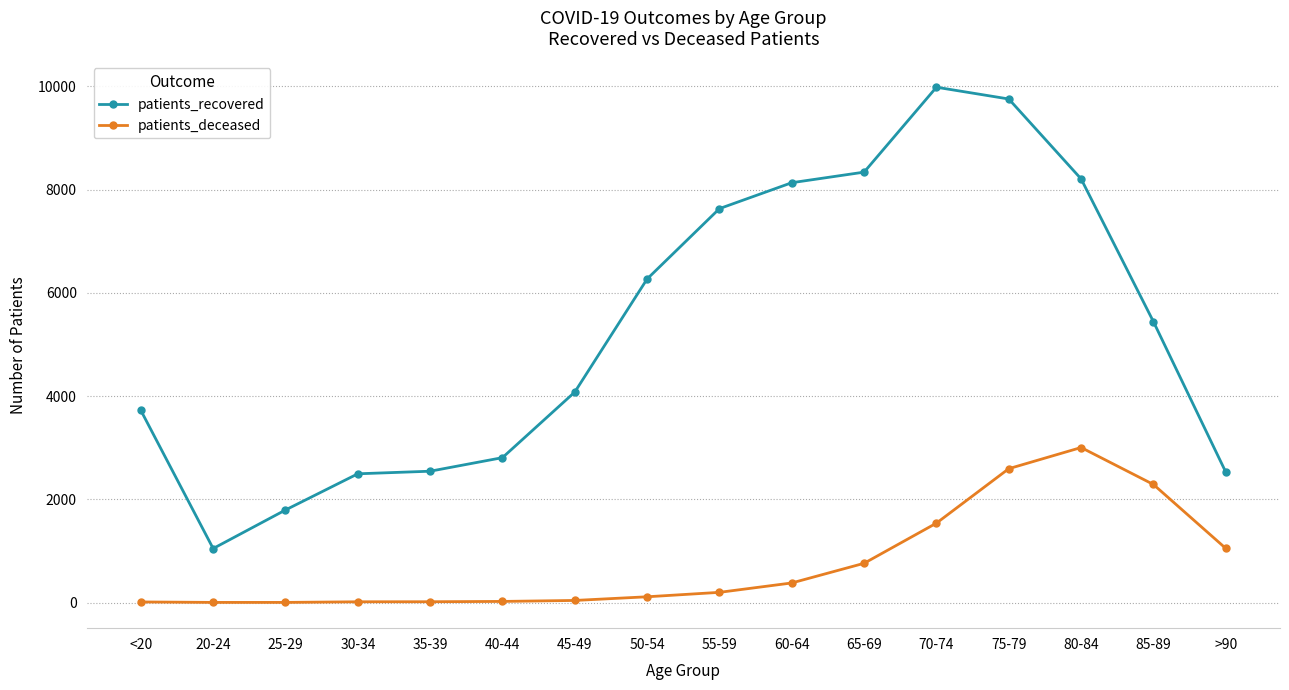

True or false: patients_deceased has a value of 112 at 50-54.

True